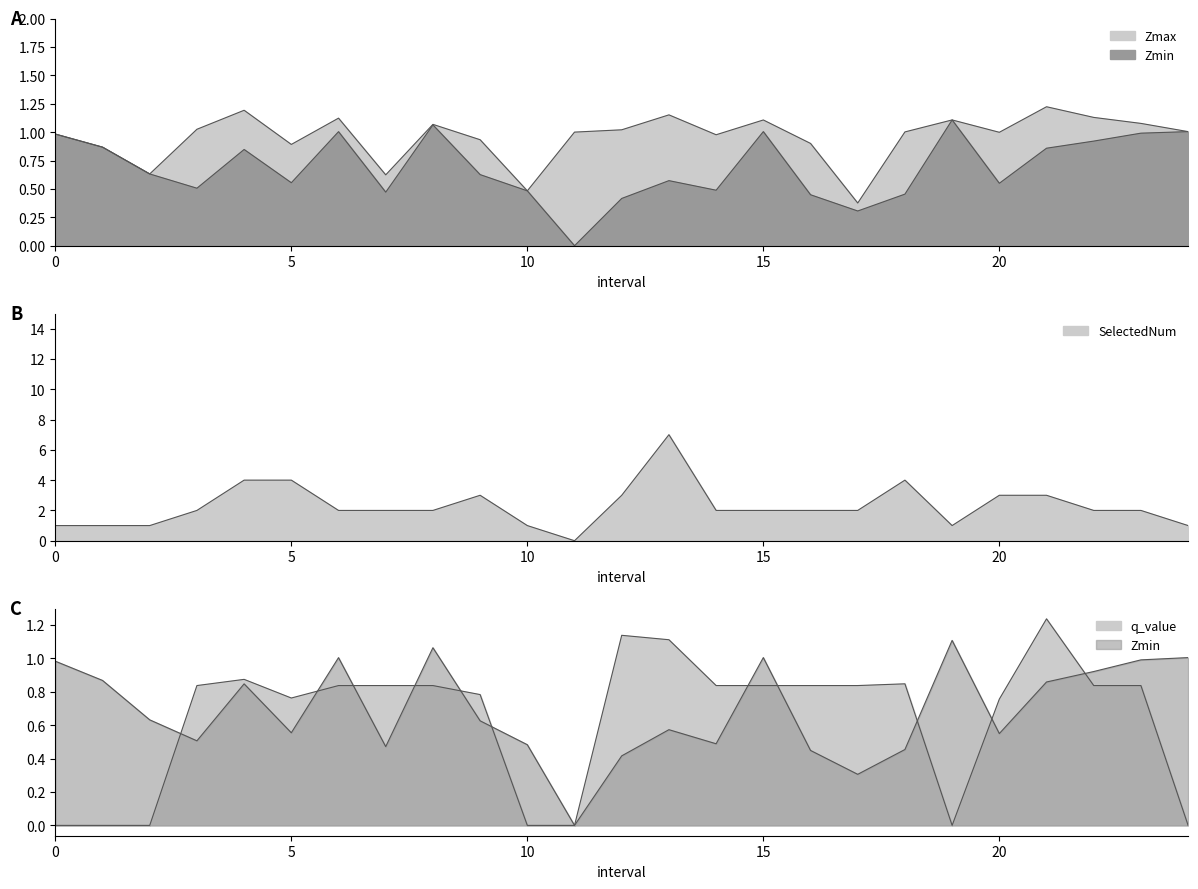

List the labels in order of q_value value, largest first.

21, 12, 13, 4, 18, 3, 6, 7, 8, 14, 15, 16, 17, 22, 23, 9, 5, 20, 0, 1, 2, 10, 11, 19, 24